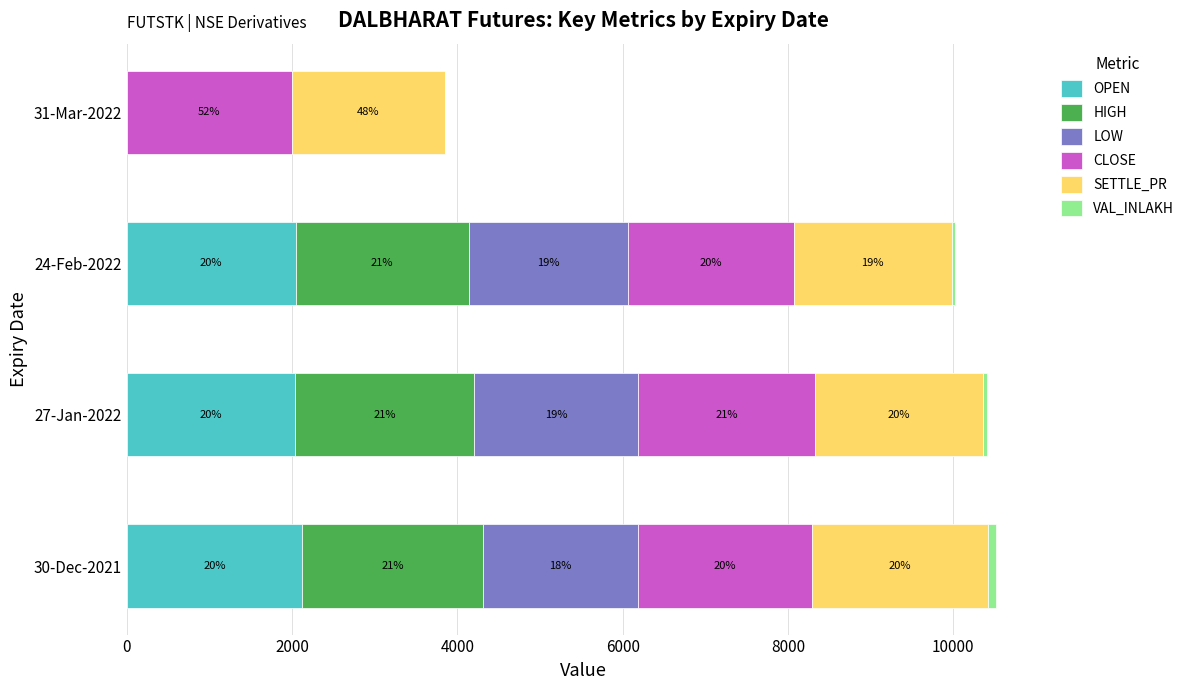

How many bars are there in each group?

6